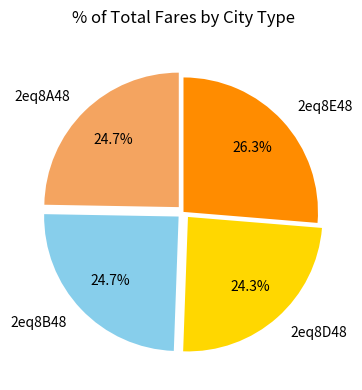

The 2eq8D48 slice represents 24% of the pie. True or false?

True